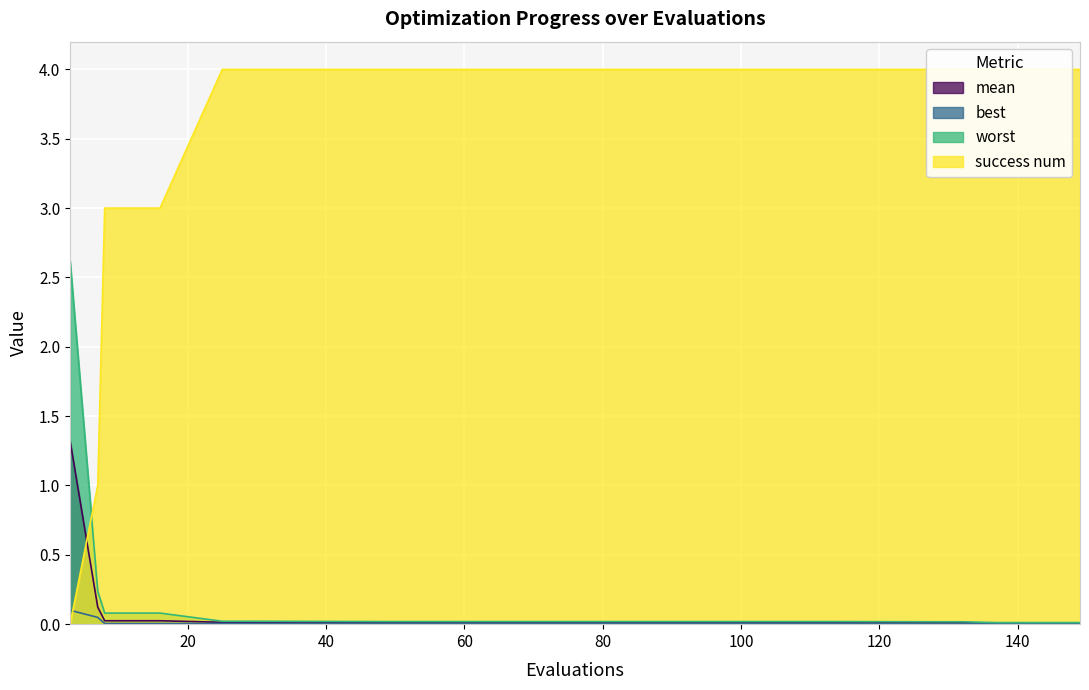

Between 3 and 128, which series saw the biggest shift?

success num